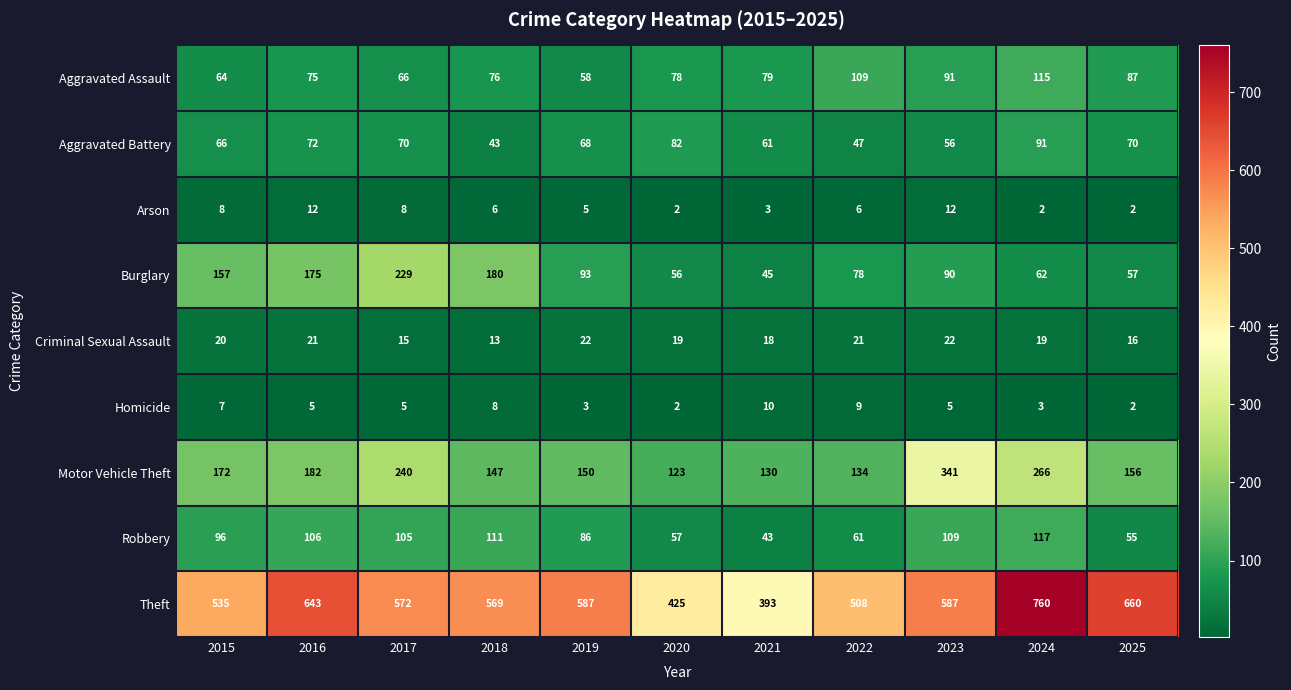

What is the total value across all series at 2020?

844